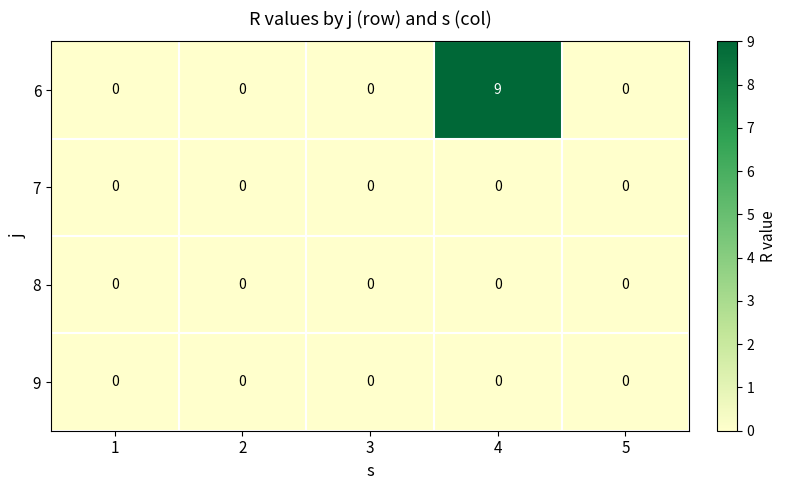

Reading left to right, what are all the values shown in this chart?

6: 0	0	0	9	0
7: 0	0	0	0	0
8: 0	0	0	0	0
9: 0	0	0	0	0